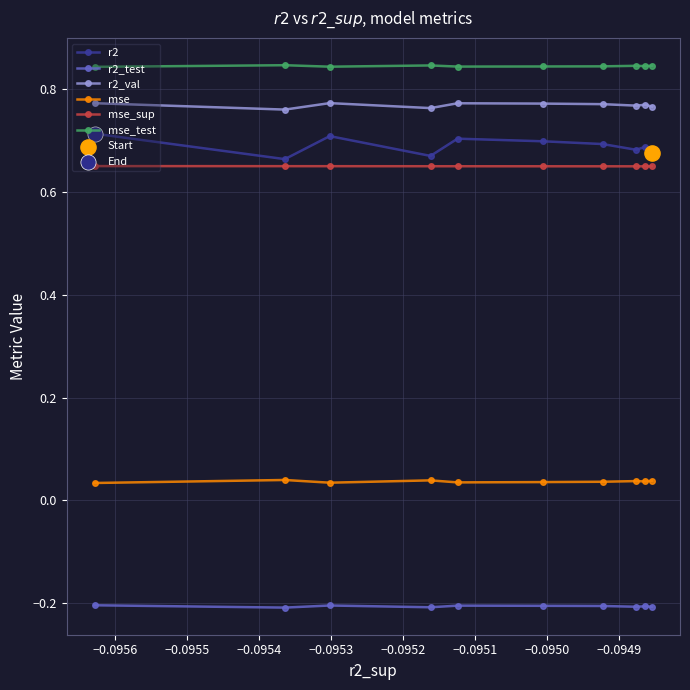

What are all the series names shown in the legend?

r2, r2_test, r2_val, mse, mse_sup, mse_test